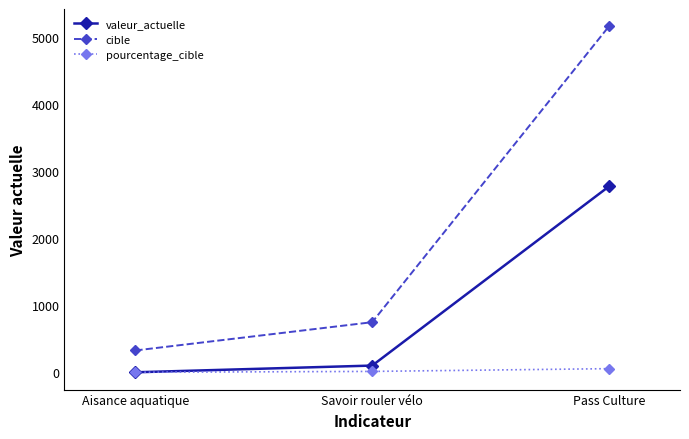

Does the chart have visible grid lines?

No